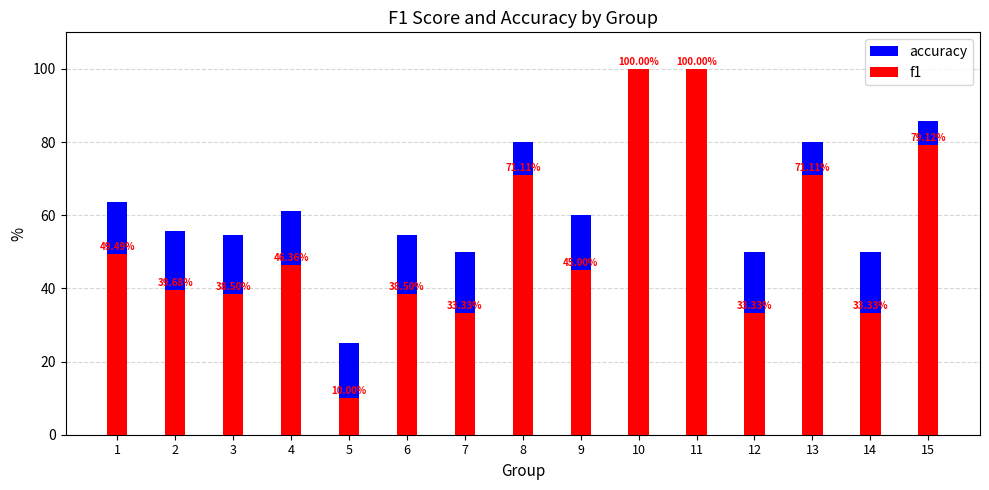

What is the value of the f1 bar at the 13th from the left?

71.1